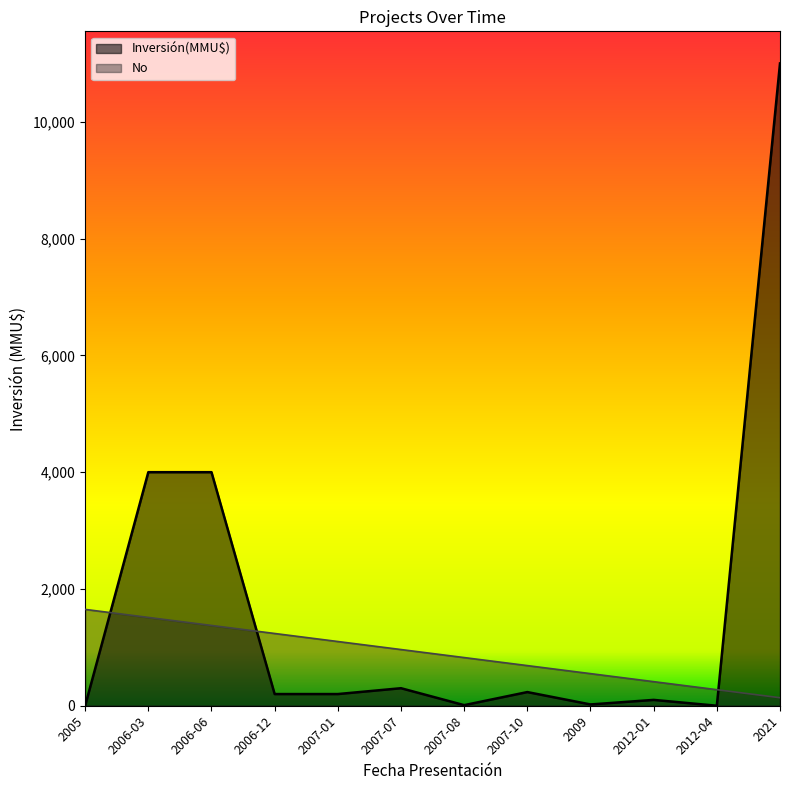

What is the difference between the maximum and minimum values in the Inversión(MMU$) series?

11000.0